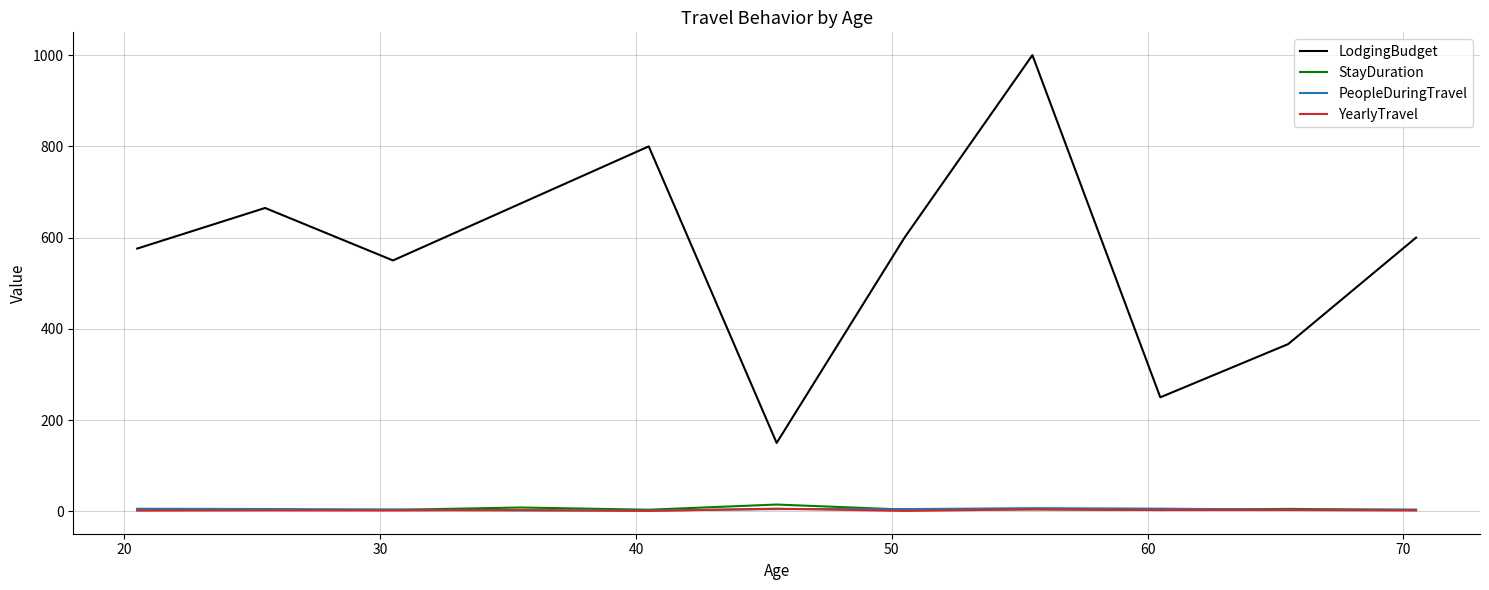

True or false: StayDuration and LodgingBudget cross at least once.

False